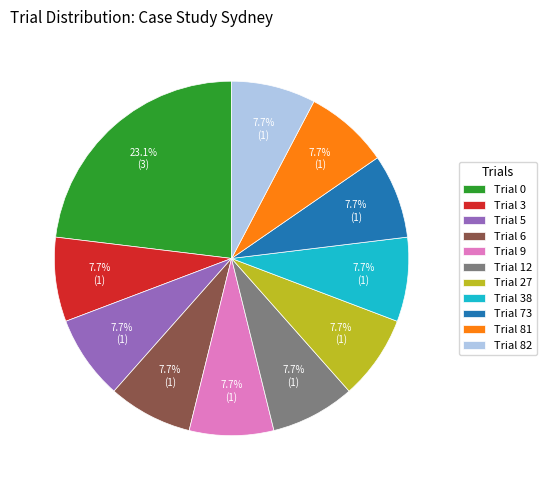

To the nearest percent, what is the difference between the largest and smallest slice percentages?

15%